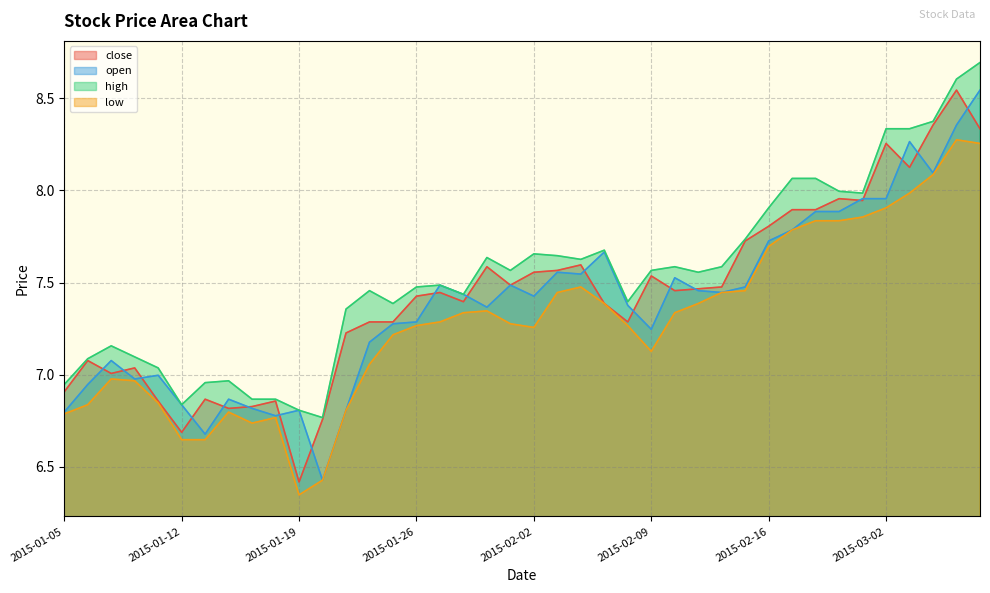

True or false: open and low cross at least once.

False